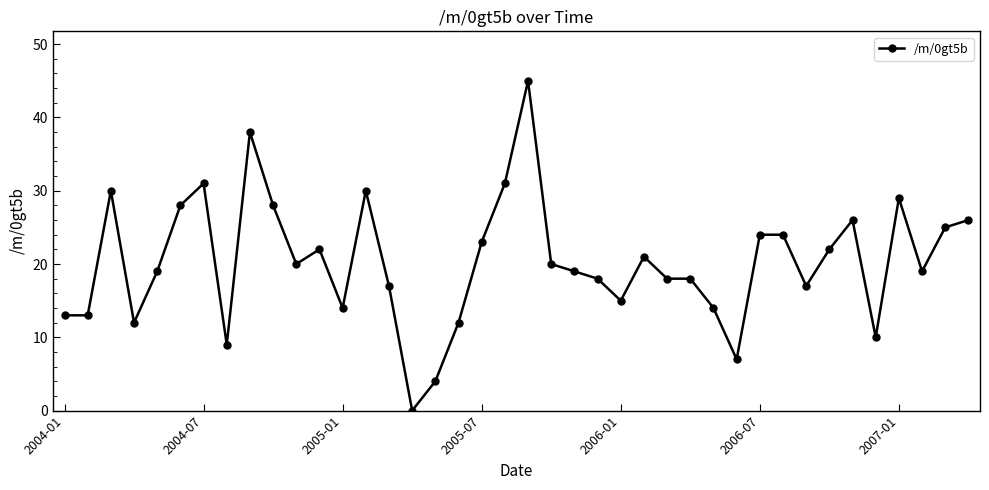

What is the value of the 40th point from the left?

26